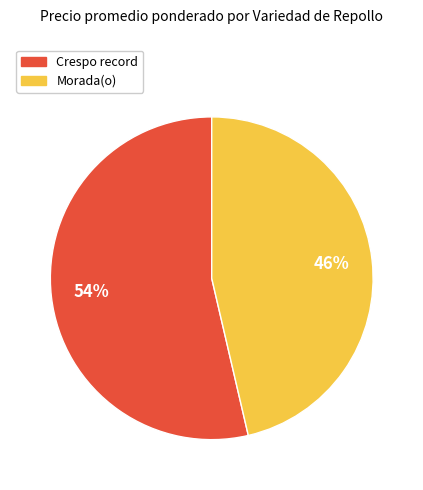

To the nearest percent, what is the average slice percentage?

50%